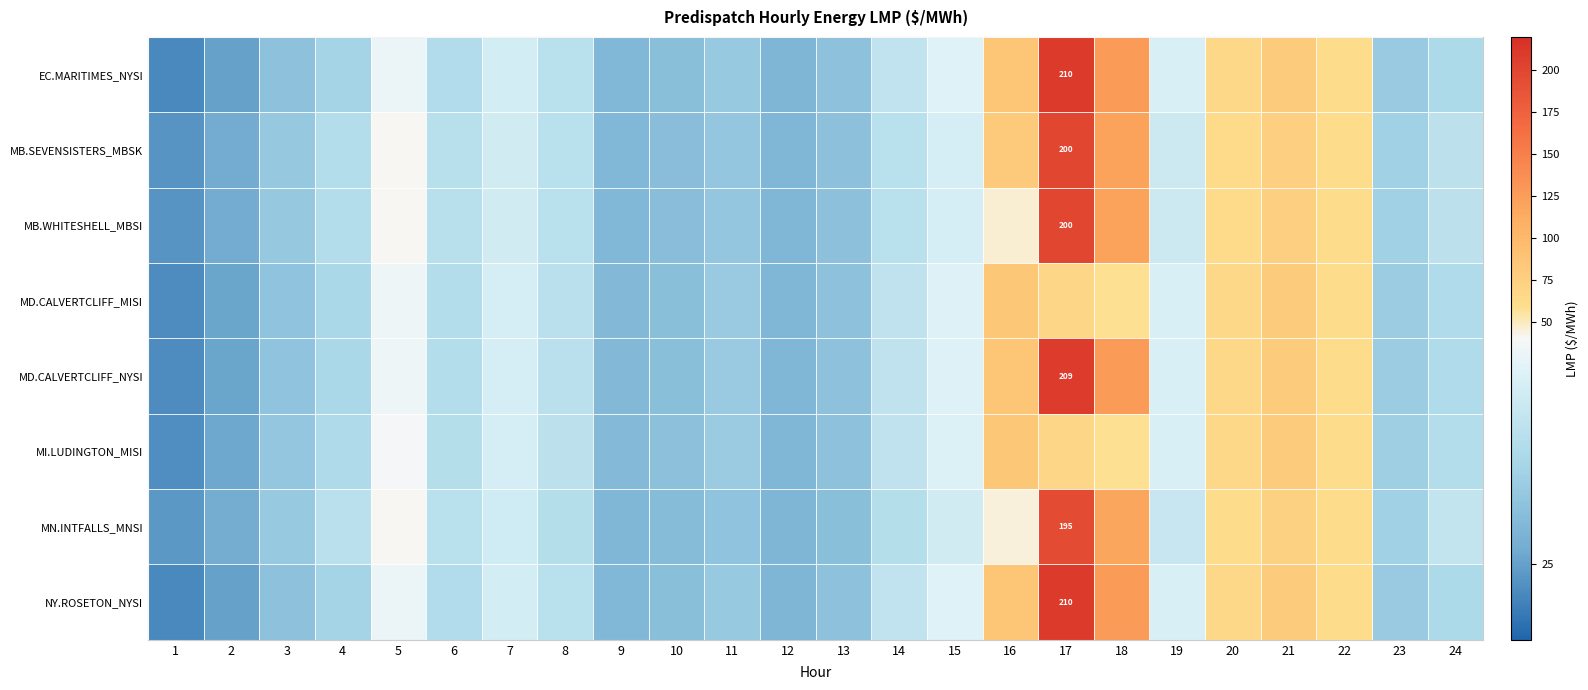

What is the difference between the maximum and minimum values in the MB.SEVENSISTERS_MBSK series?

176.2